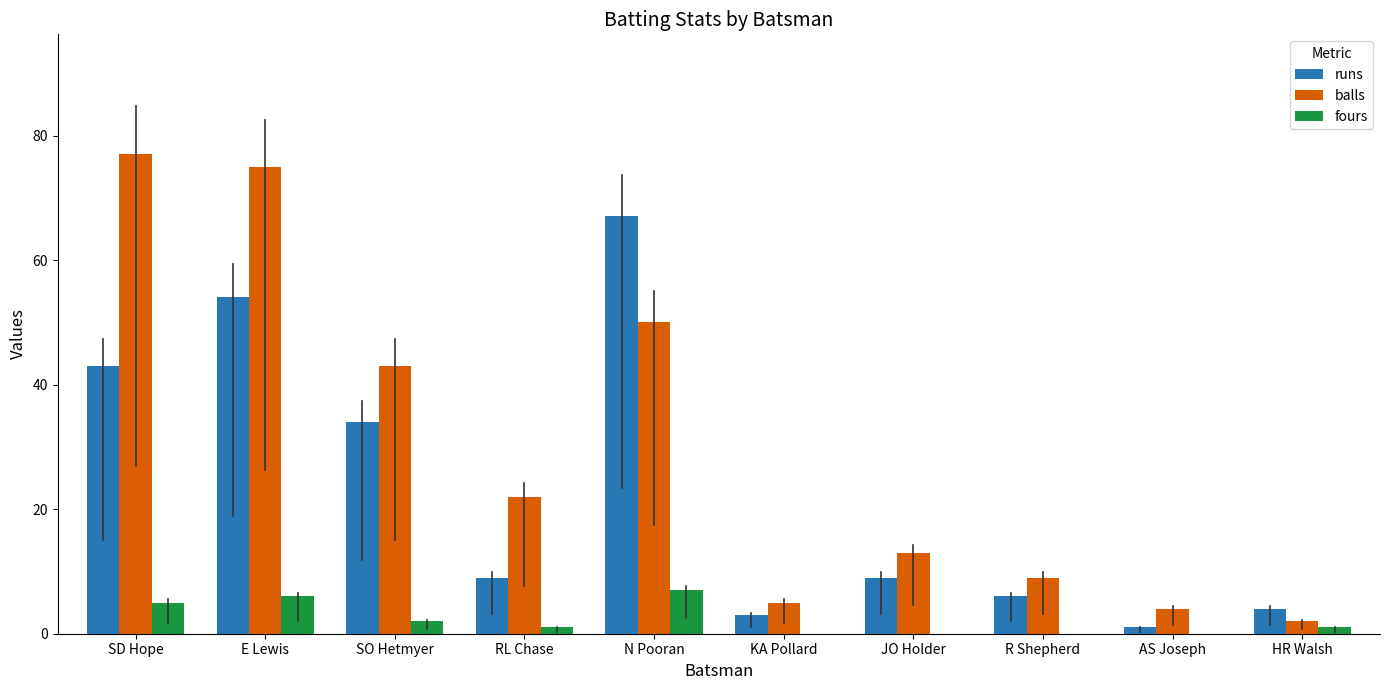

Read the runs value at SO Hetmyer.

34